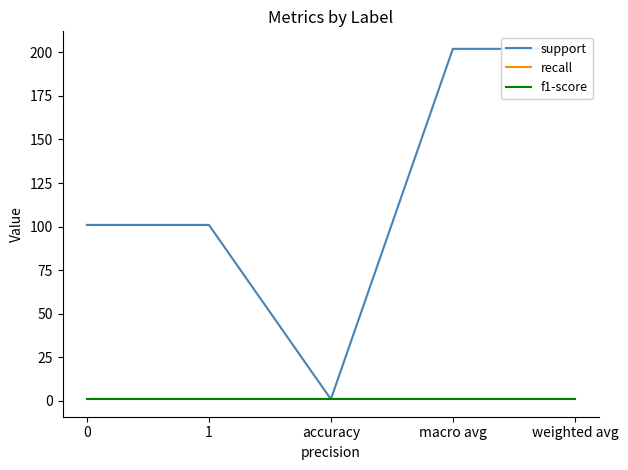

What are all the series names shown in the legend?

support, recall, f1-score